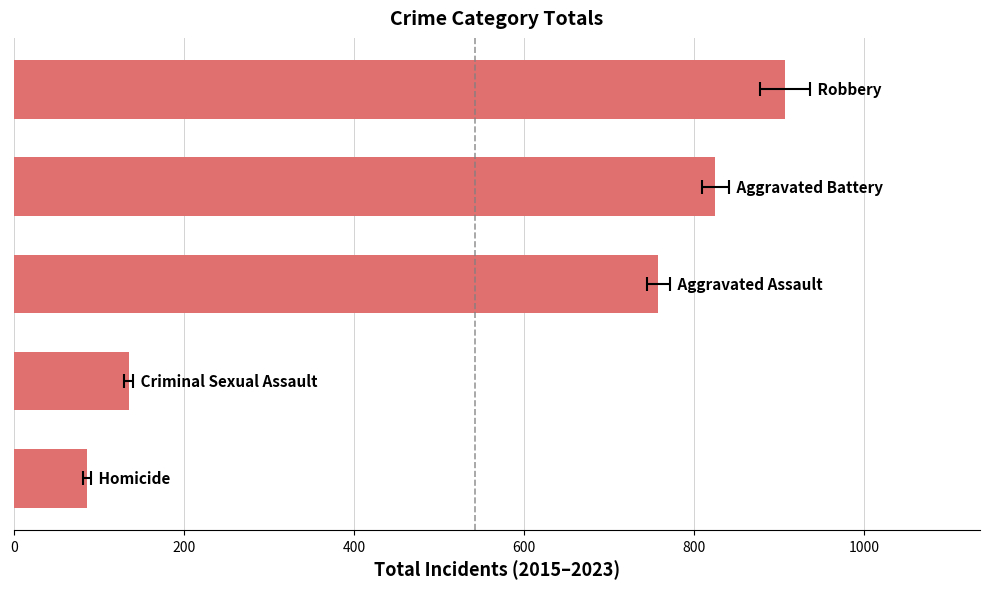

What is the minimum value shown in the chart?

86